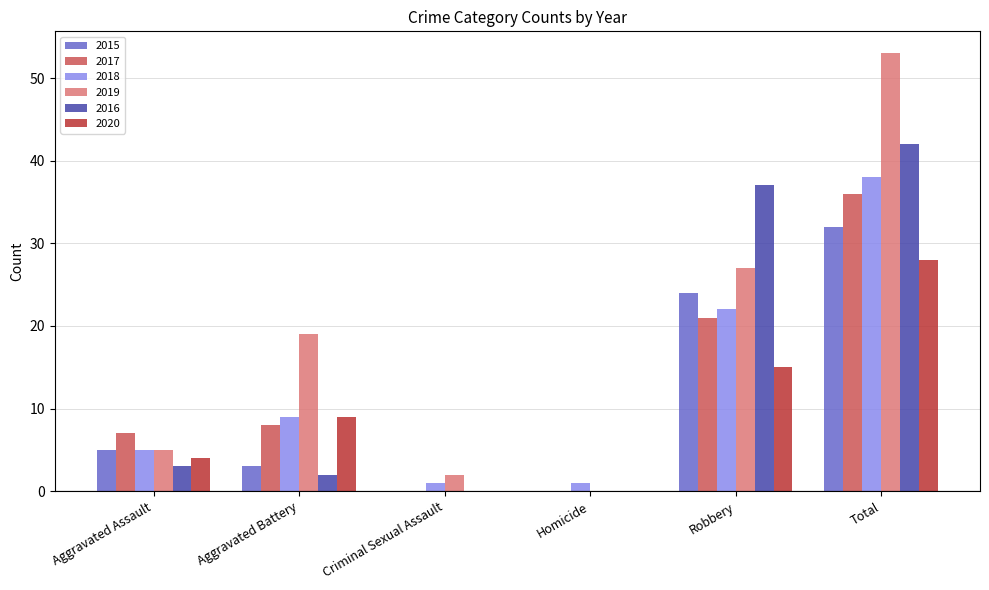

Which category has the highest value in the 2018 series?

Total